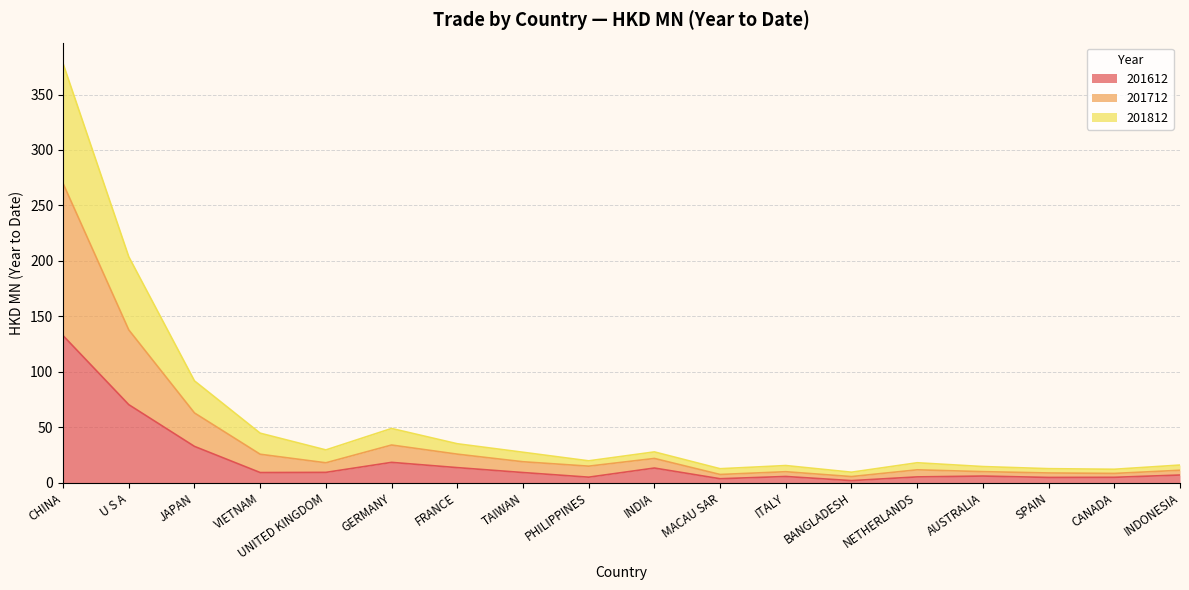

What position from the left is VIETNAM?

4